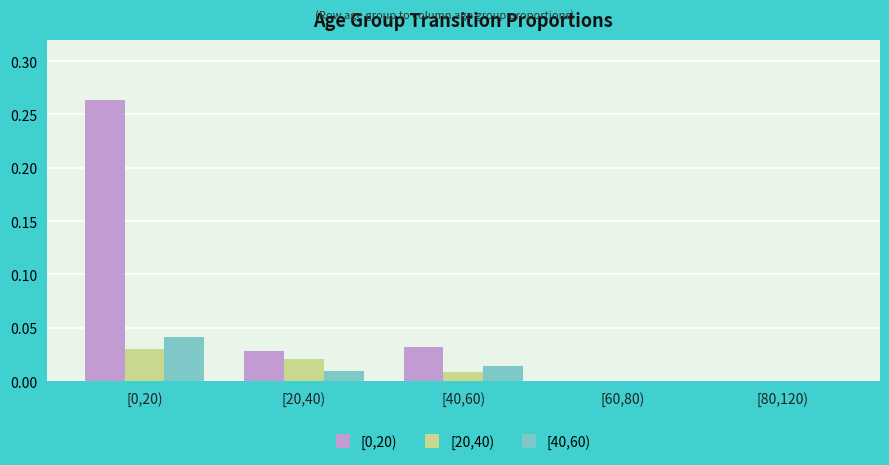

What is the total value across all series at [20,40)?

0.1